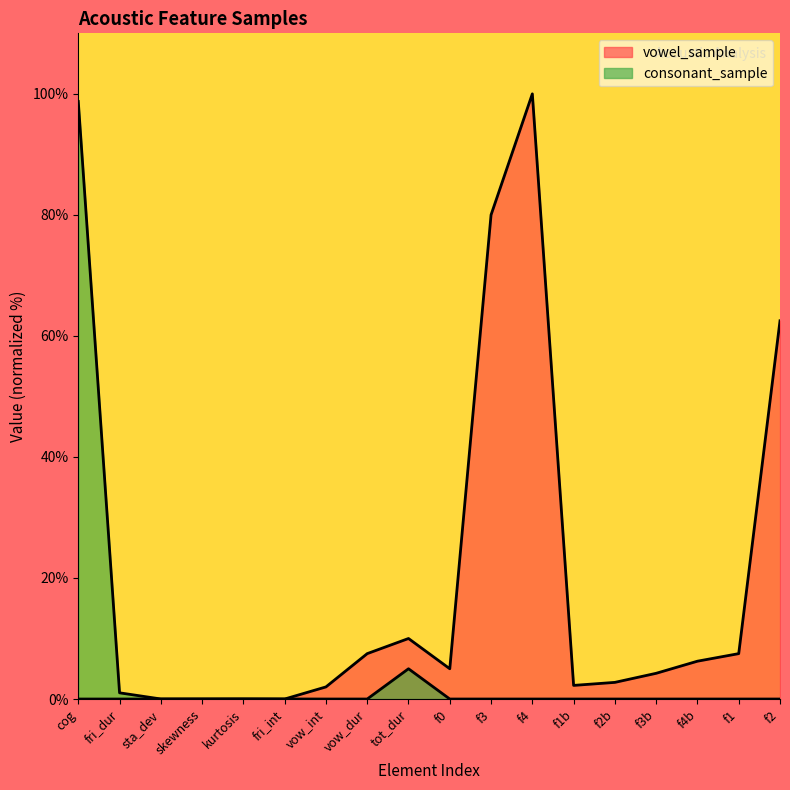

What is the highest value of the vowel_sample series?

100.0